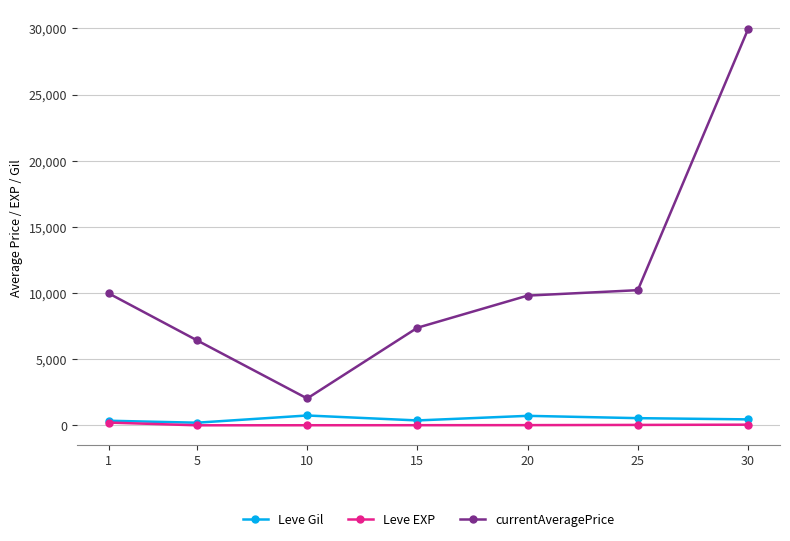

What is the value of the currentAveragePrice point at the 4th from the left?

7375.8